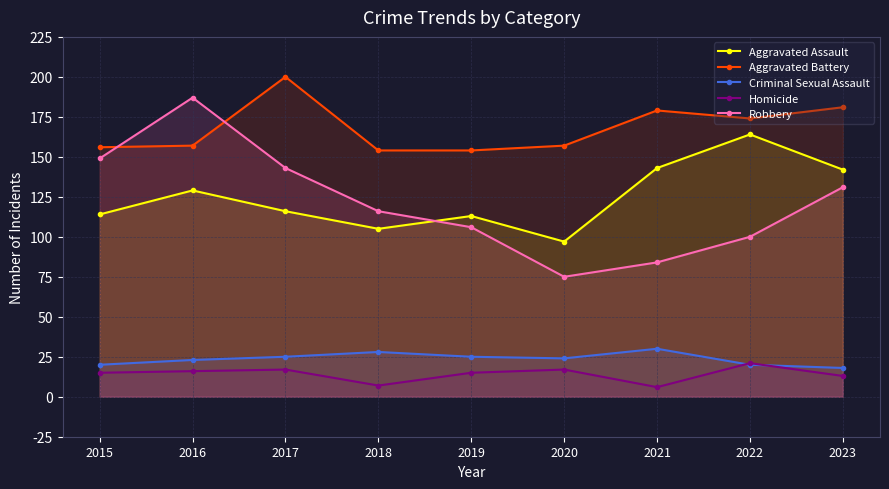

Rank the series by their maximum value, from highest to lowest.

Aggravated Battery, Robbery, Aggravated Assault, Criminal Sexual Assault, Homicide